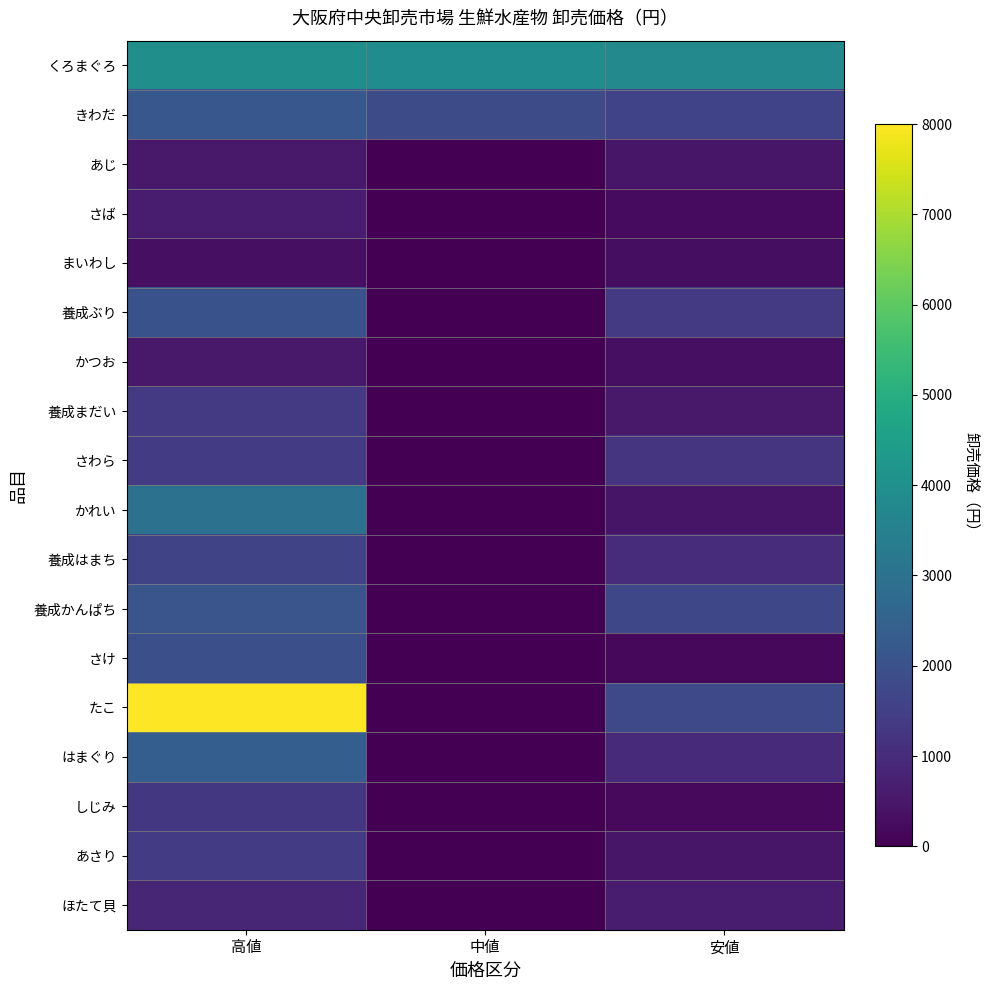

Rank the series by their maximum value, from highest to lowest.

たこ, くろまぐろ, かれい, はまぐり, きわだ, 養成かんぱち, 養成ぶり, さけ, 養成はまち, さわら, あさり, 養成まだい, しじみ, ほたて貝, さば, あじ, かつお, まいわし